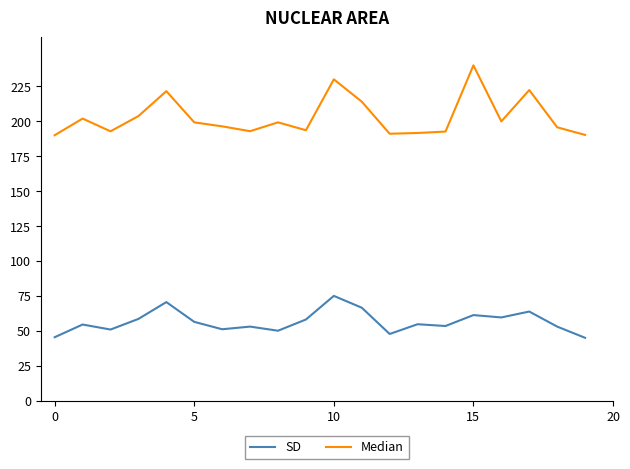

What is the minimum value for SD?

45.0